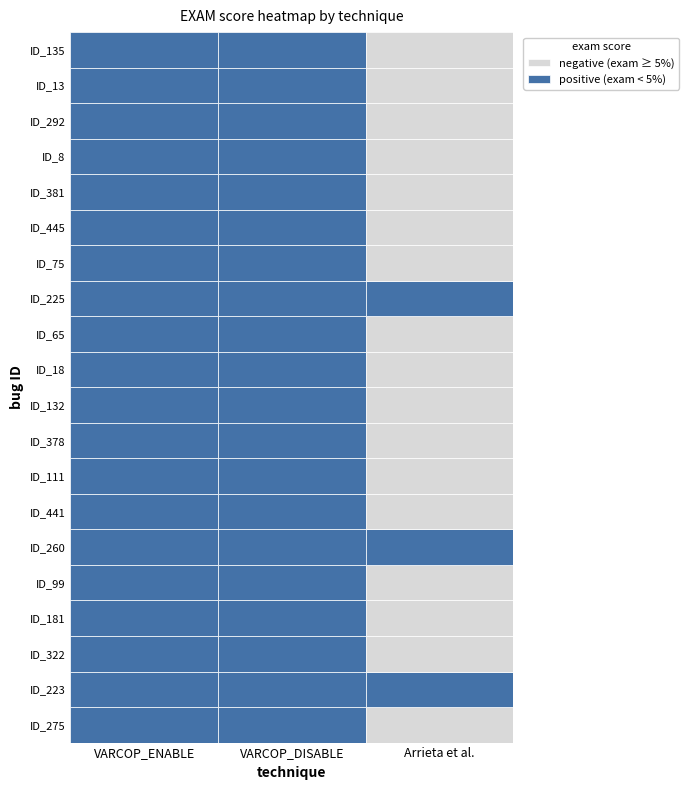

The value of VARCOP_ENABLE at ID_225 is 1. True or false?

False